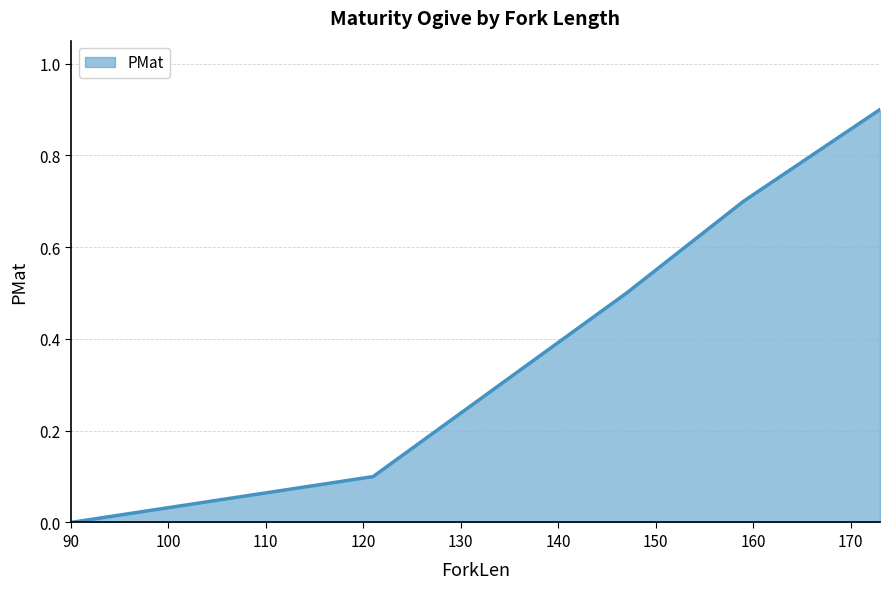

What is the maximum value shown in the chart?

0.9